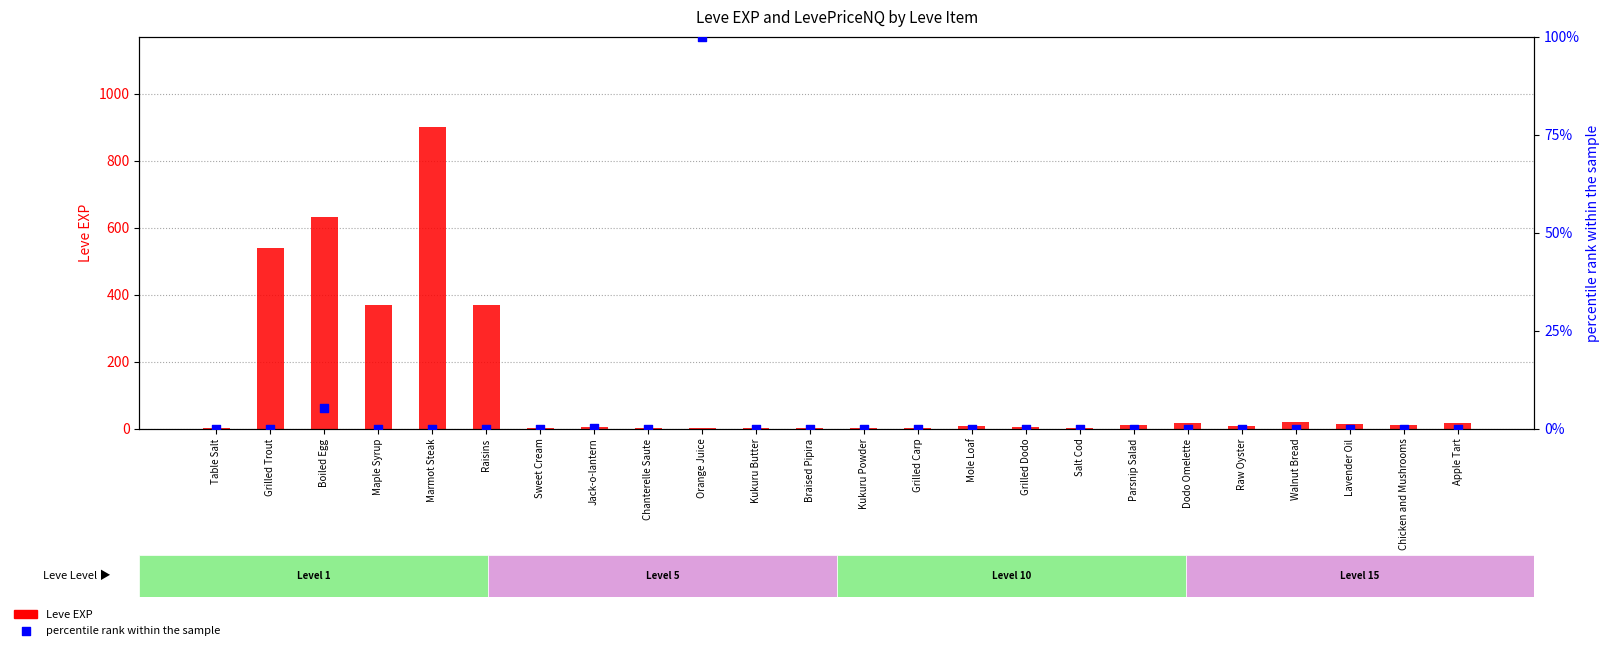

At how many categories does at least one series exceed 702?

1